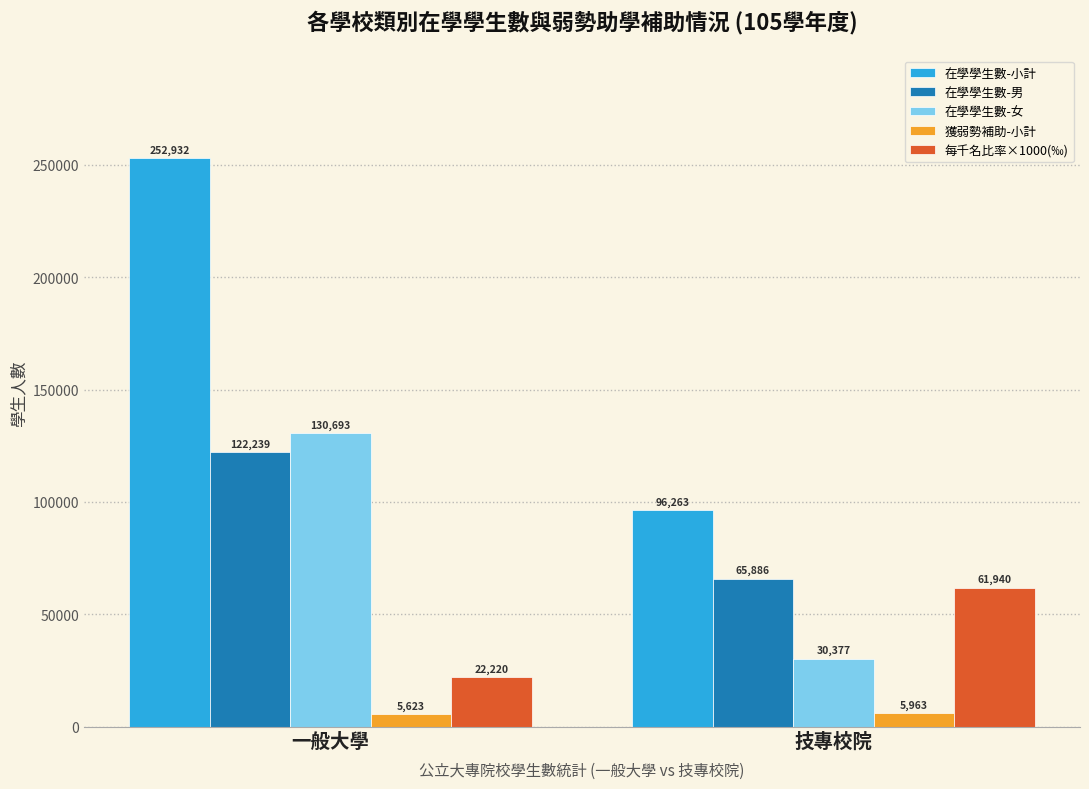

What is the approximate value of 在學學生數-女 at 技專校院, to the nearest 10?

30380